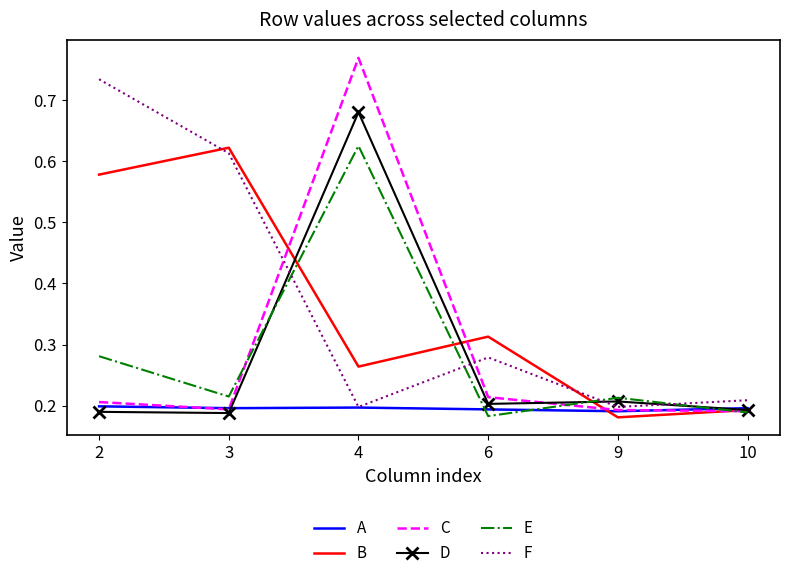

Is it true that A equals 0.2 at 6?

True